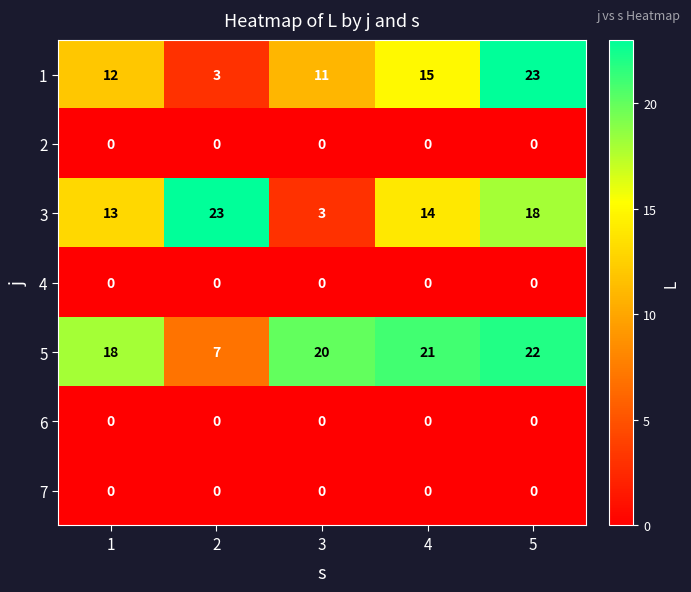

Read the 1 value at 1.

12